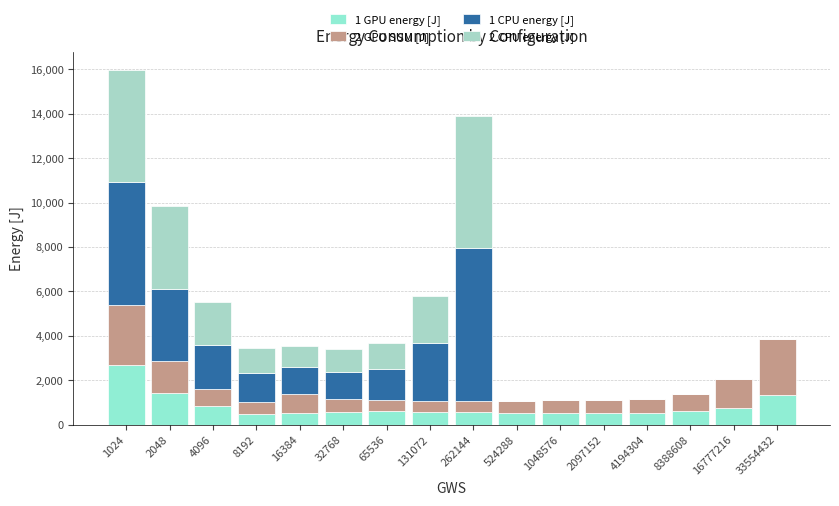

Where is 2 GPU SUM [J] nearest to the value 1609?

2048